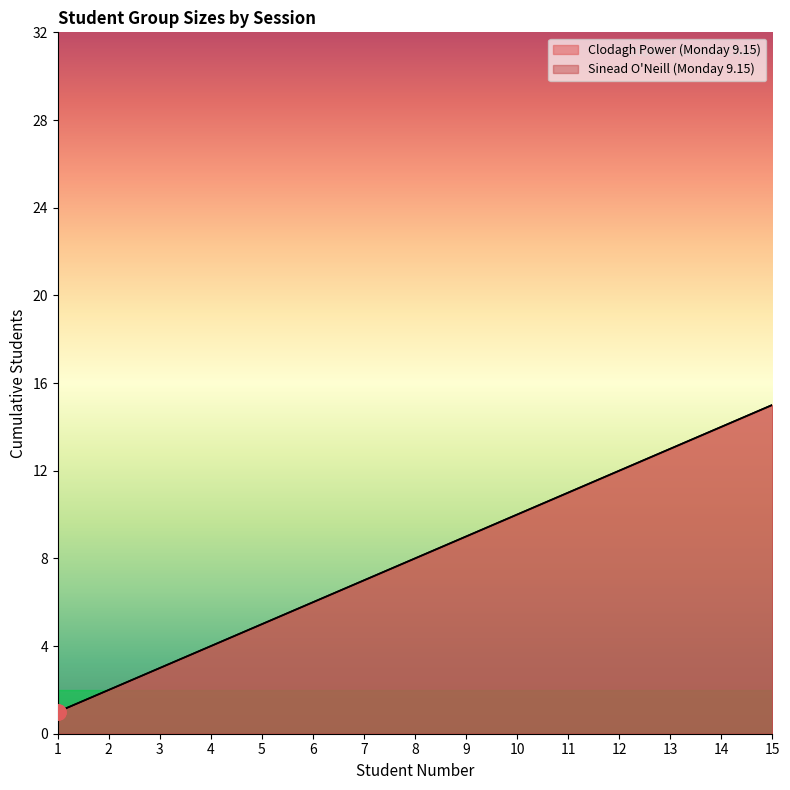

Is the value of Group B (Monday 9.15 Sinead) at 15 greater than the value of Group A (Monday 9.15 Clodagh) at 5?

Yes